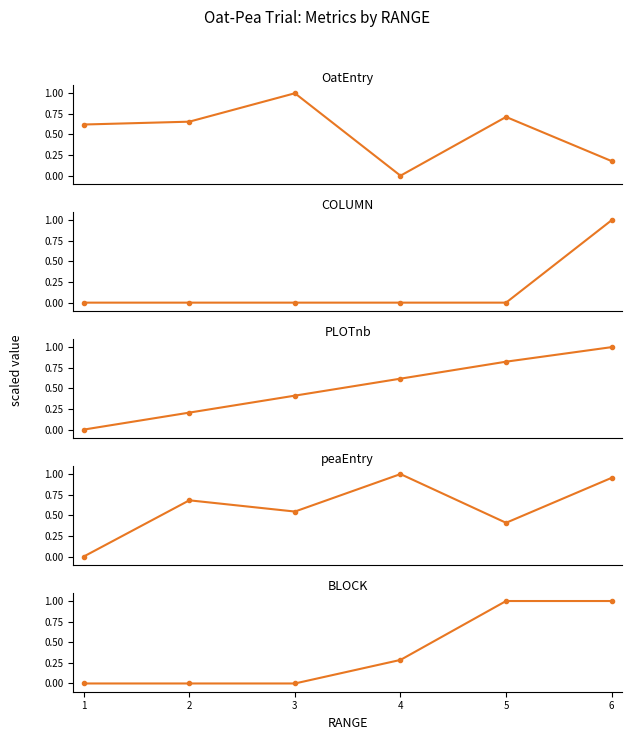

How many lines are shown in the chart?

5